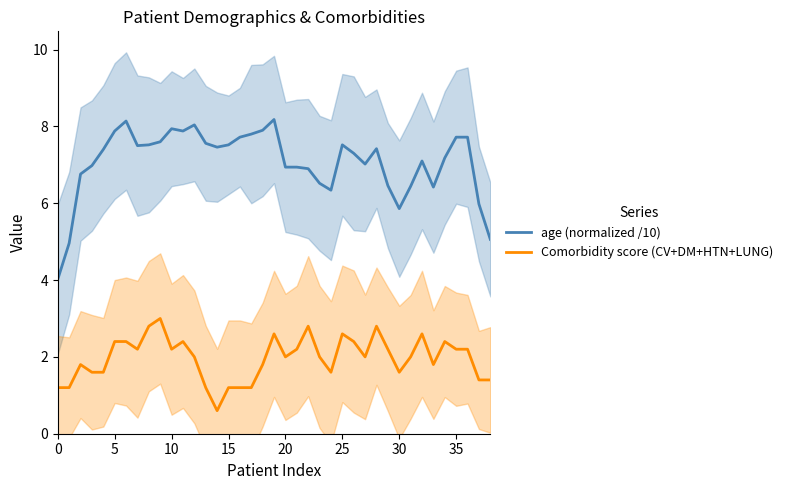

Reading left to right, what are all the values shown in this chart?

age (normalized /10): 4.0	5.0	6.8	7.0	7.4	7.9	8.1	7.5	7.5	7.6	7.9	7.9	8.0	7.6	7.5	7.5	7.7	7.8	7.9	8.2	6.9	6.9	6.9	6.5	6.3	7.5	7.3	7.0	7.4	6.5	5.9	6.4	7.1	6.4	7.2	7.7	7.7	6.0	5.1
Comorbidity score (CV+DM+HTN+LUNG): 1.2	1.2	1.8	1.6	1.6	2.4	2.4	2.2	2.8	3.0	2.2	2.4	2.0	1.2	0.6	1.2	1.2	1.2	1.8	2.6	2.0	2.2	2.8	2.0	1.6	2.6	2.4	2.0	2.8	2.2	1.6	2.0	2.6	1.8	2.4	2.2	2.2	1.4	1.4